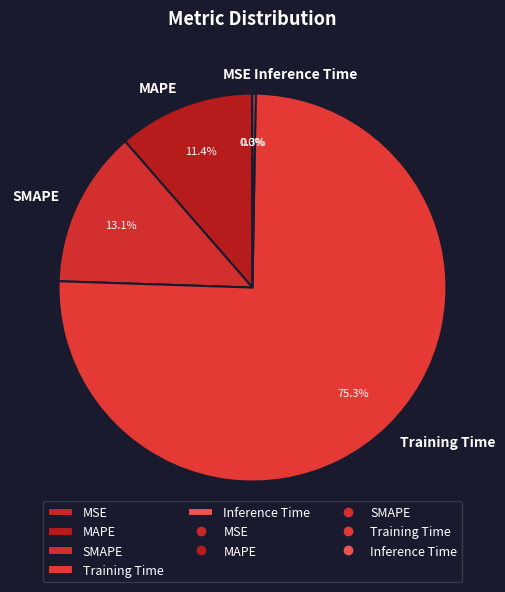

Is the sum of Training Time and MAPE greater than half?

Yes